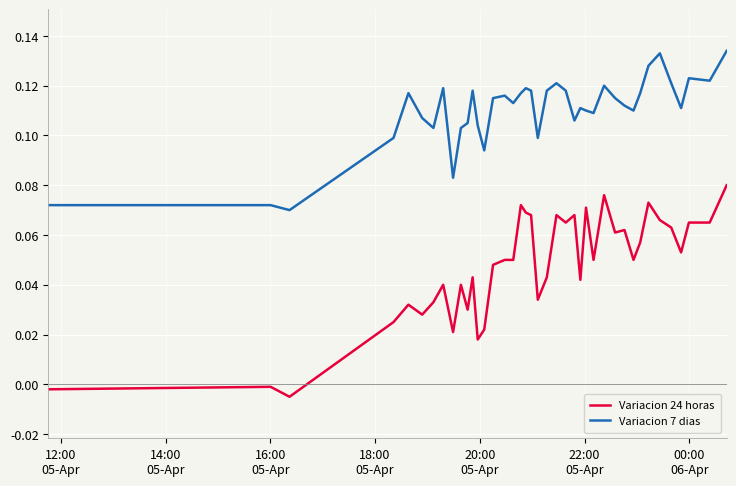

How many distinct data groups are displayed?

2